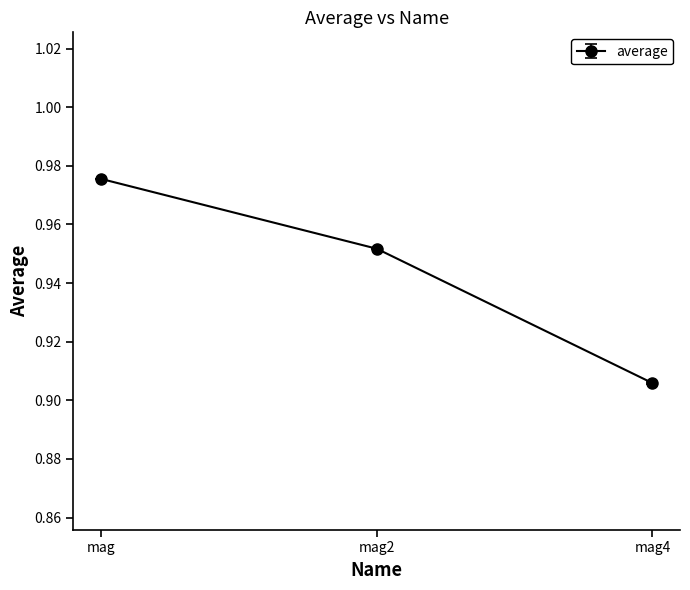

How many categories are shown in the chart?

3